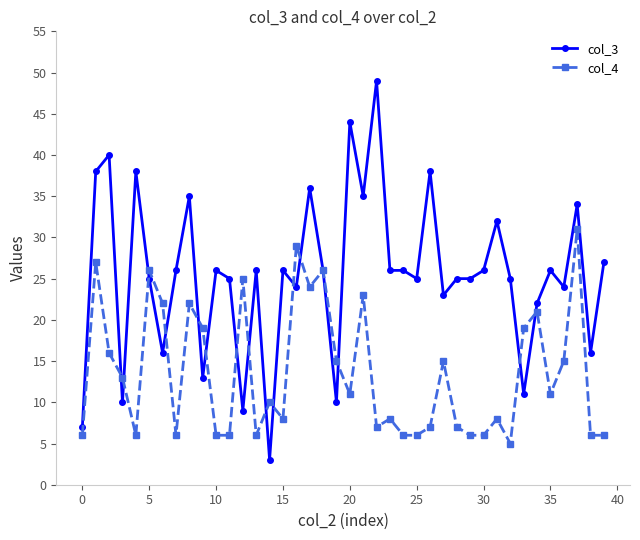

Which series has the largest total across all categories?

col_3